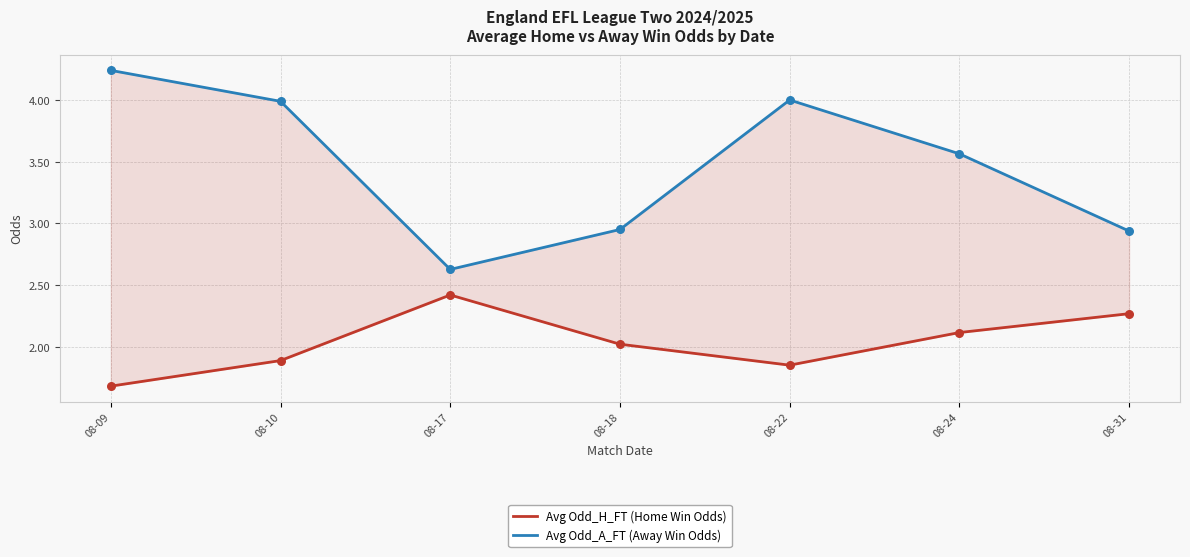

At which category is the sum across all series the highest?

08-09